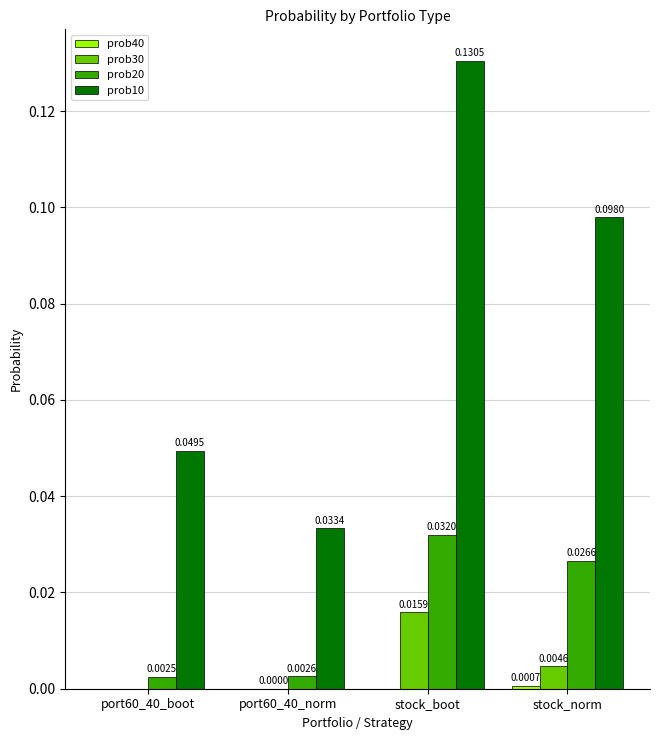

At which category is the sum across all series the highest?

stock_boot